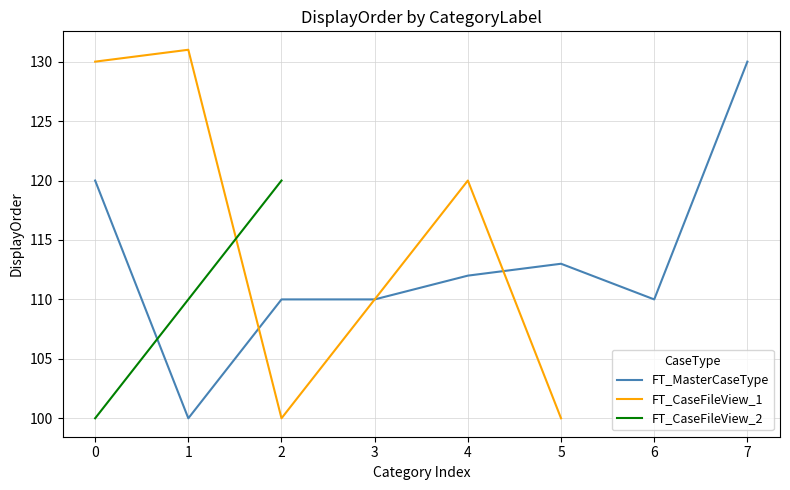

The FT_MasterCaseType series shows 100 at 1. True or false?

True